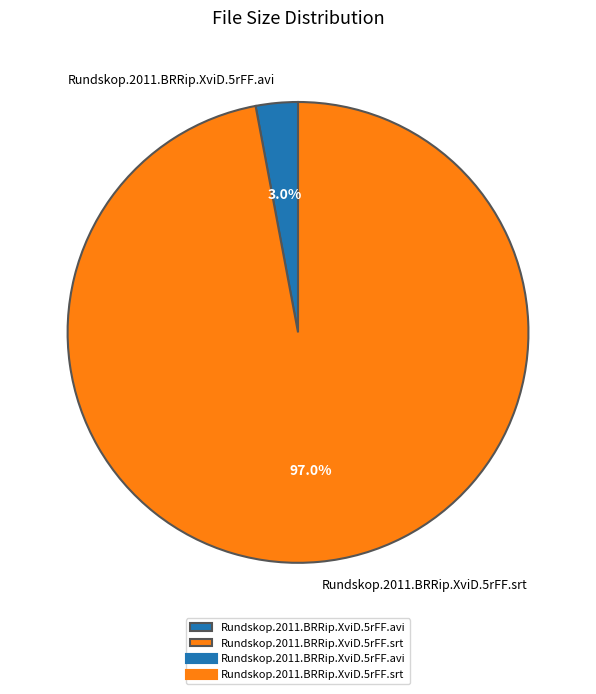

Rank the categories by value from lowest to highest.

Rundskop.2011.BRRip.XviD.5rFF.avi, Rundskop.2011.BRRip.XviD.5rFF.srt